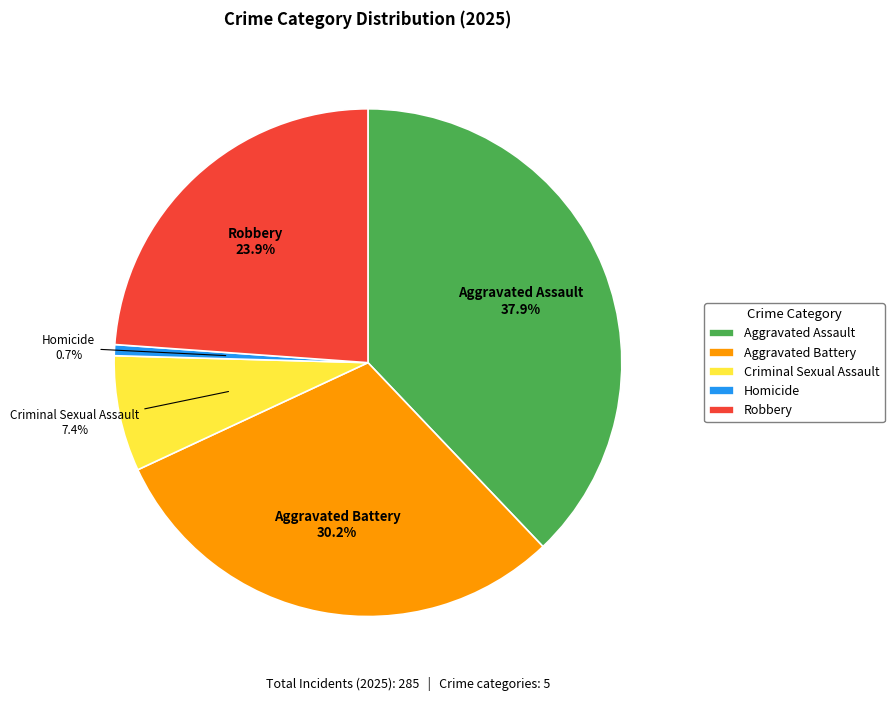

What percentage is NOT represented by Aggravated Battery?

69.8%